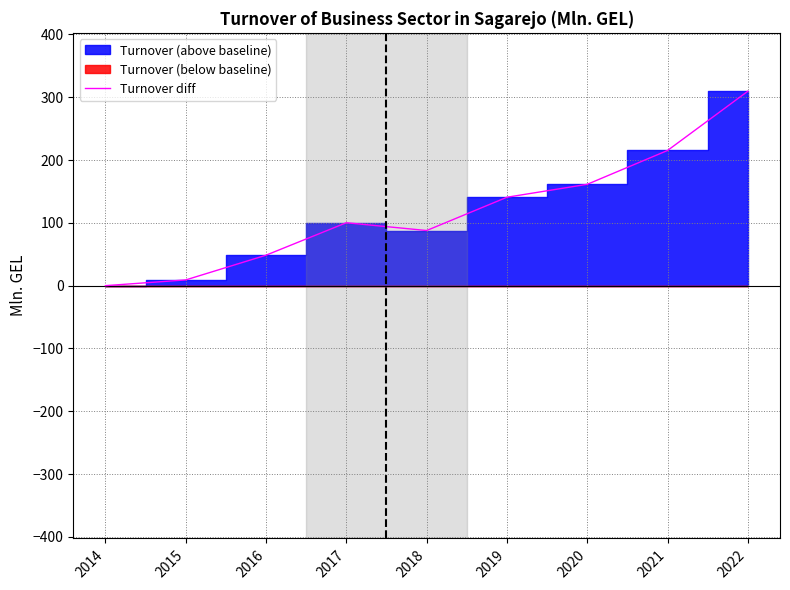

At which category does the chart reach its peak across all series?

2022